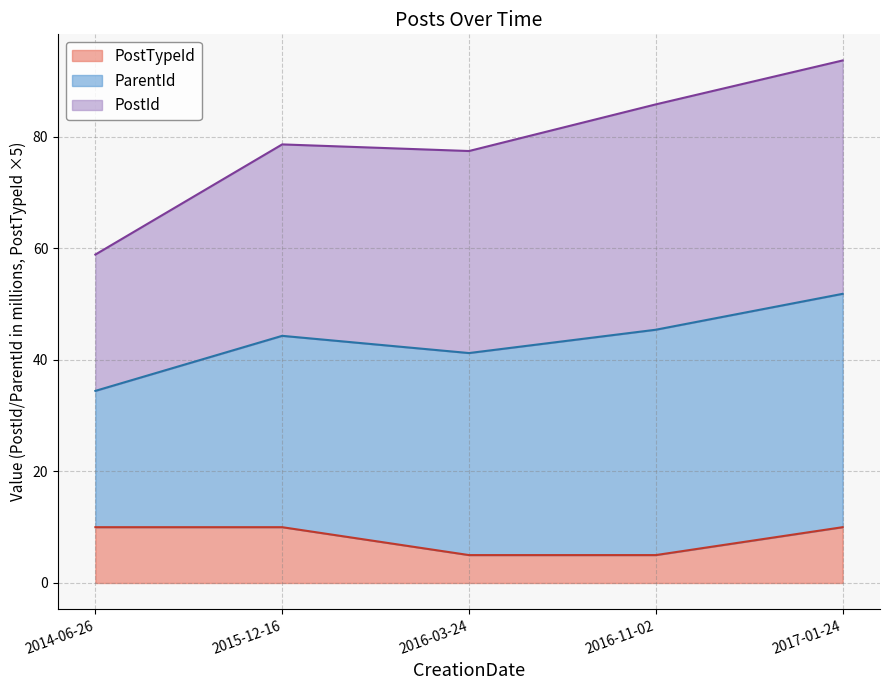

At which category is the sum across all series the highest?

2017-01-24